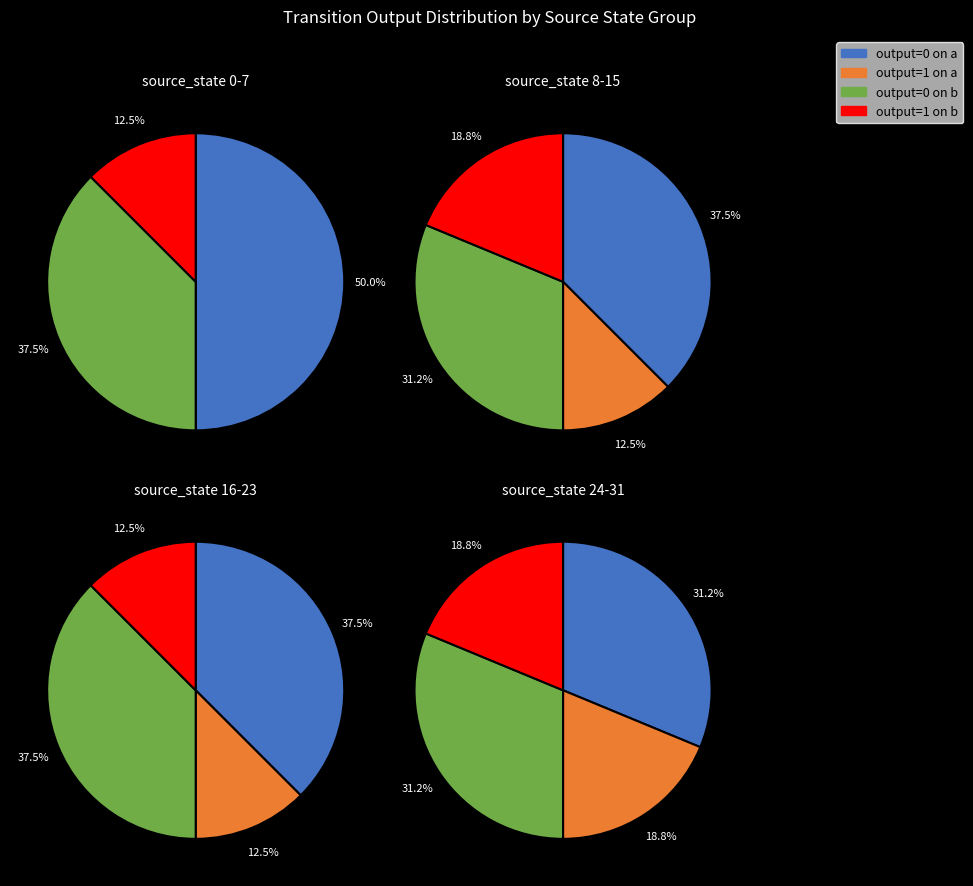

True or false: source_state 0-7 accounts for 25% of the total.

True